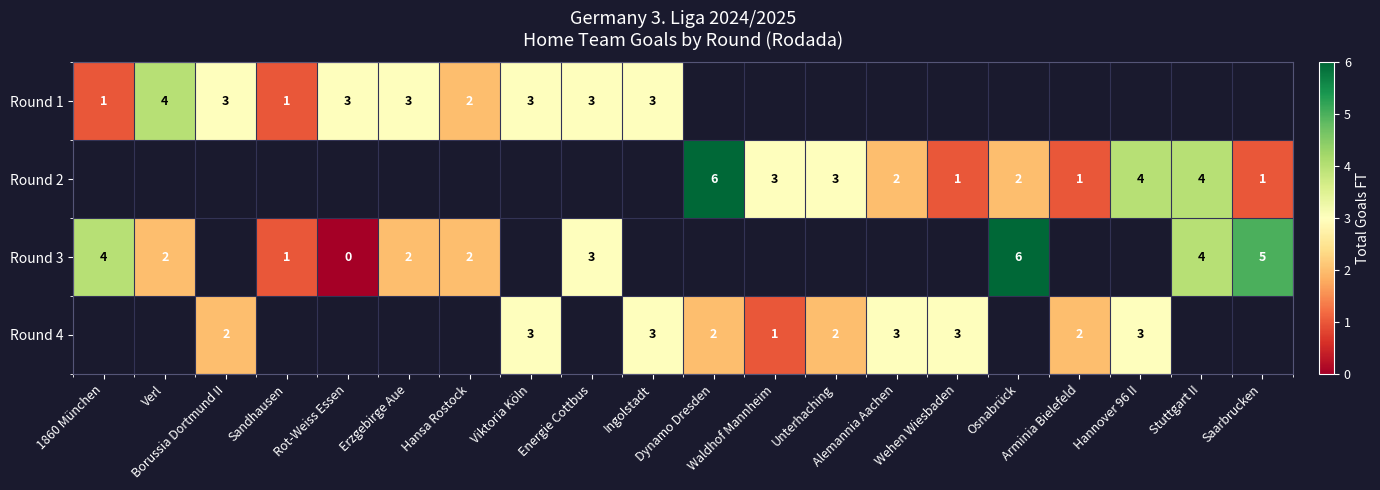

Count the number of data series in this chart.

4